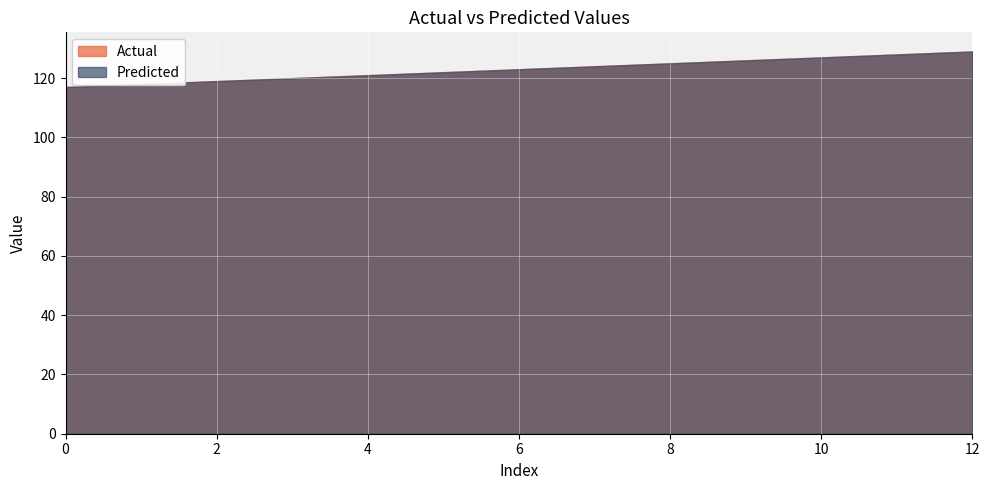

Reading left to right, list all the values displayed in this chart.

Actual: 0=117.0	1=118.0	2=119.0	3=120.0	4=121.0	5=122.0	6=123.0	7=124.0	8=125.0	9=126.0	10=127.0	11=128.0	12=129.0
Predicted: 0=117.0	1=118.0	2=119.0	3=120.0	4=121.0	5=122.0	6=123.0	7=124.0	8=125.0	9=126.0	10=127.0	11=128.0	12=129.0